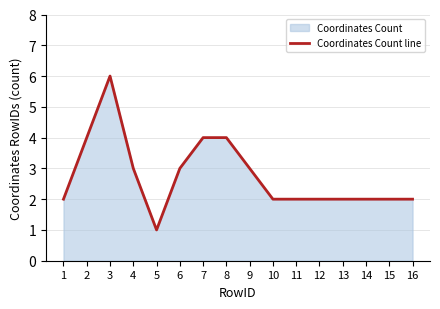

Reading left to right, extract all data points from this chart.

1=2	2=4	3=6	4=3	5=1	6=3	7=4	8=4	9=3	10=2	11=2	12=2	13=2	14=2	15=2	16=2